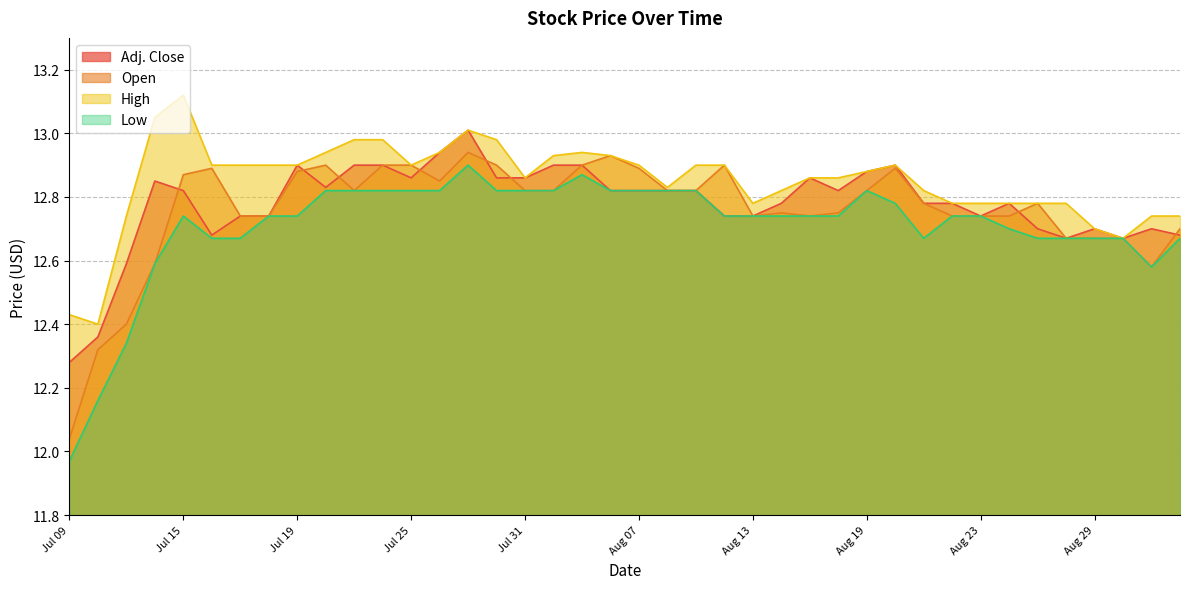

What is the total value across all series at Aug 27?

50.9